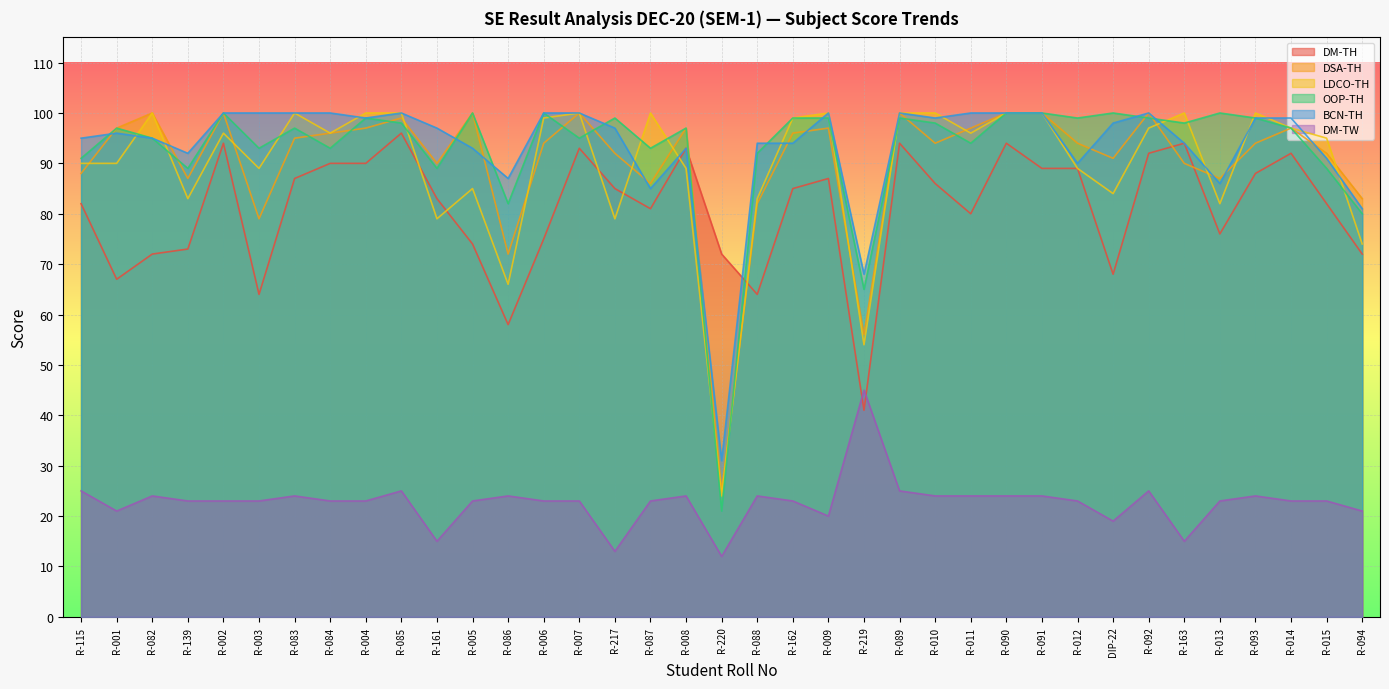

Which series has the largest total across all categories?

BCN-TH